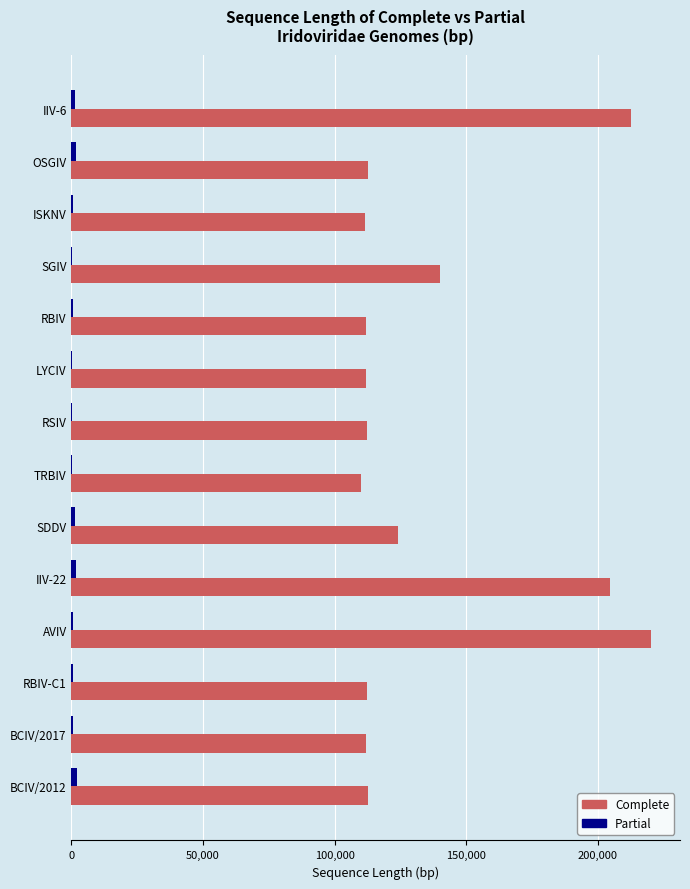

At which label is Complete closest to 165163?

SGIV